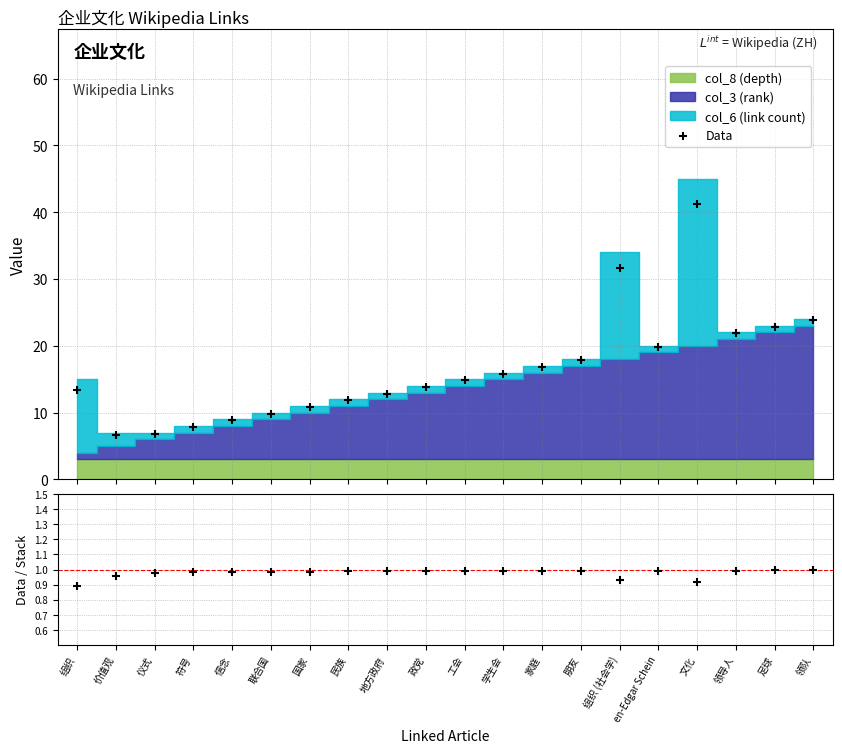

Is the value of Data at en-Edgar Schein greater than the value of ratio at 领导人?

Yes